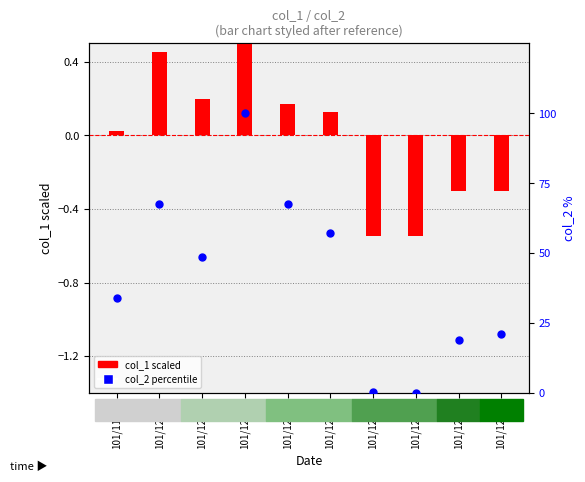

What are all the series names shown in the legend?

col_1 (scaled), col_2 (percentile)